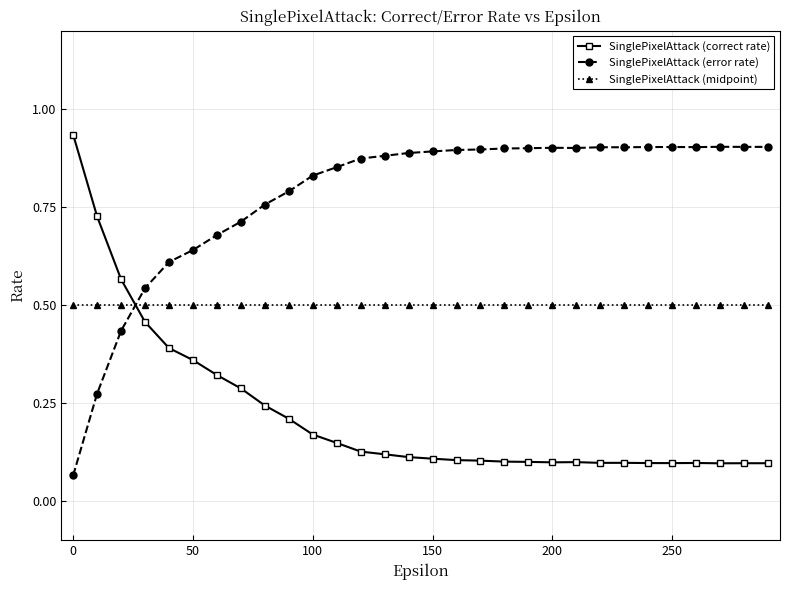

Which series has the largest total across all categories?

SinglePixelAttack (error rate)